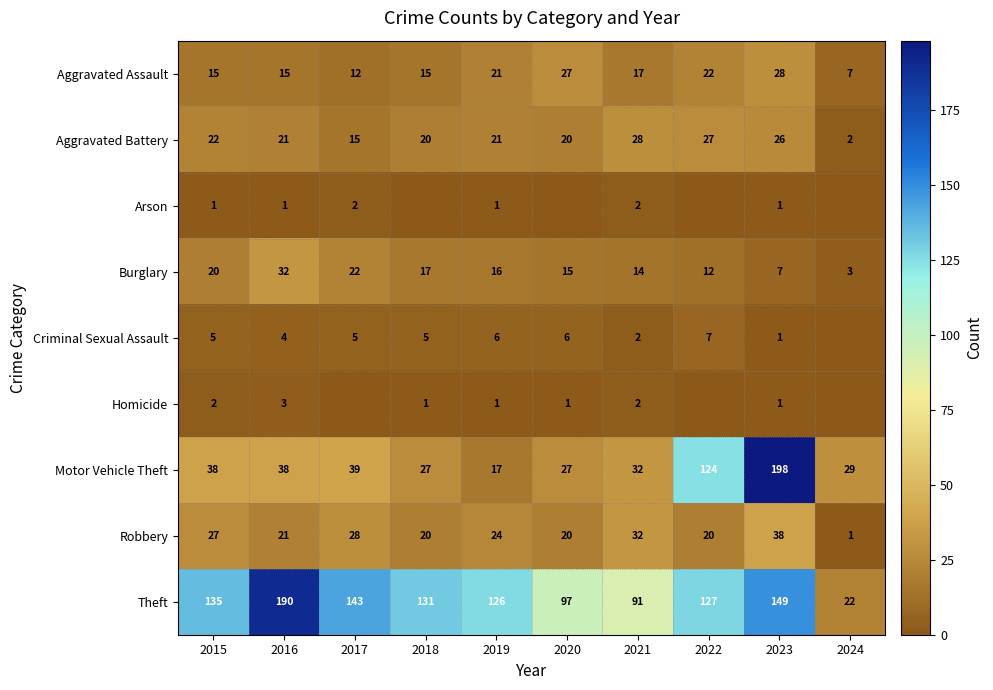

What is the difference between the second highest and minimum values in the Aggravated Assault series?

20